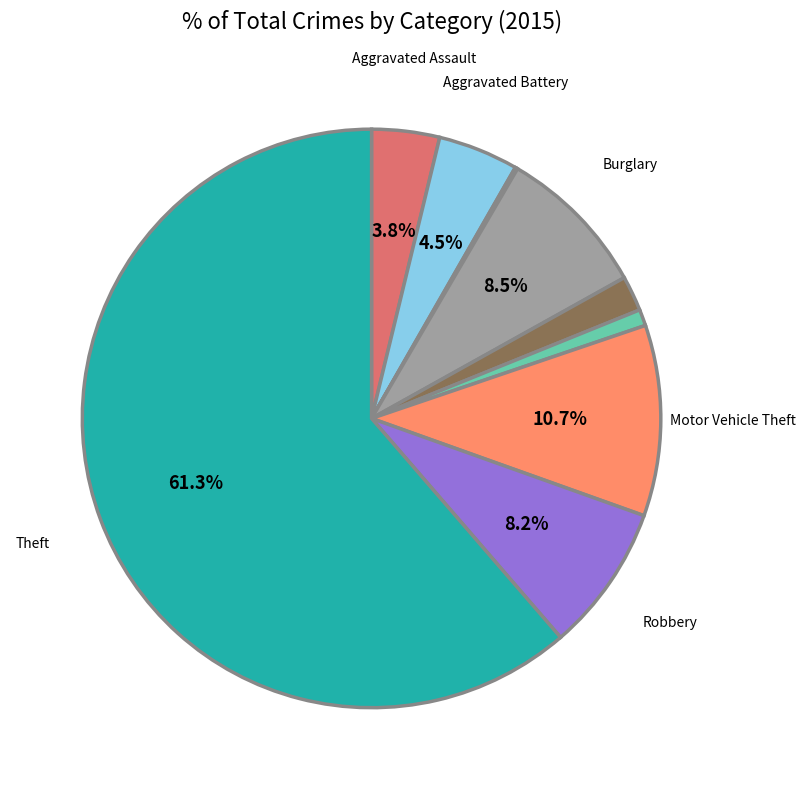

Is there a majority slice in this chart?

Yes